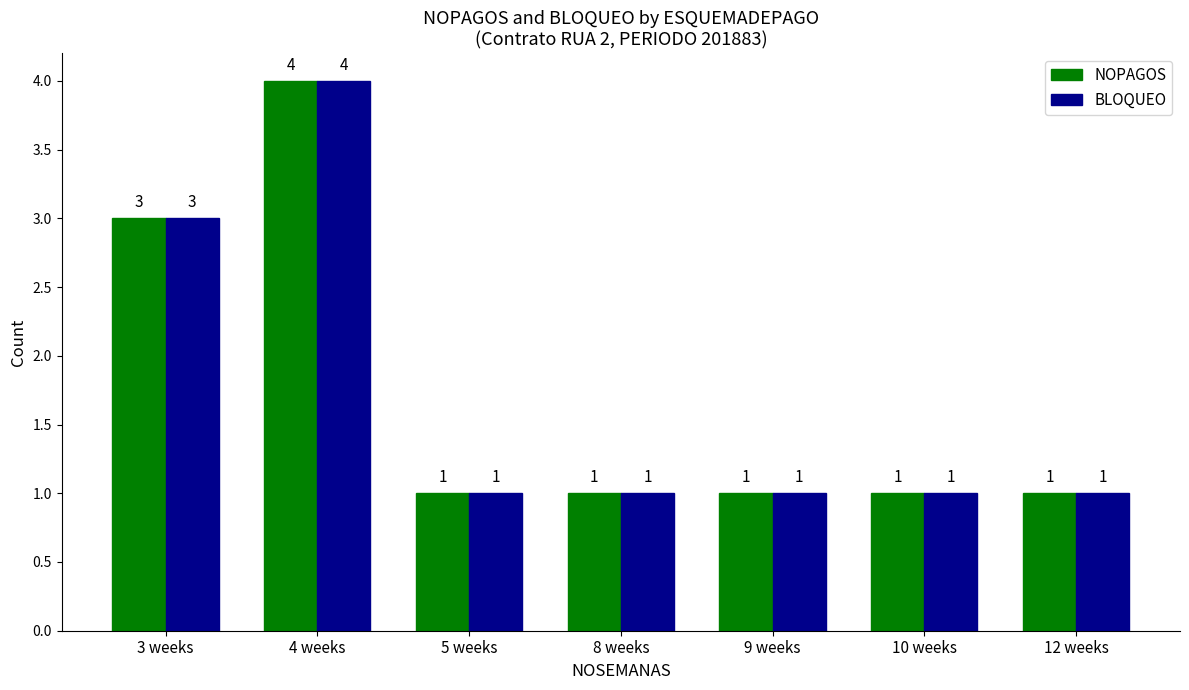

At which category is the sum across all series the highest?

4 weeks